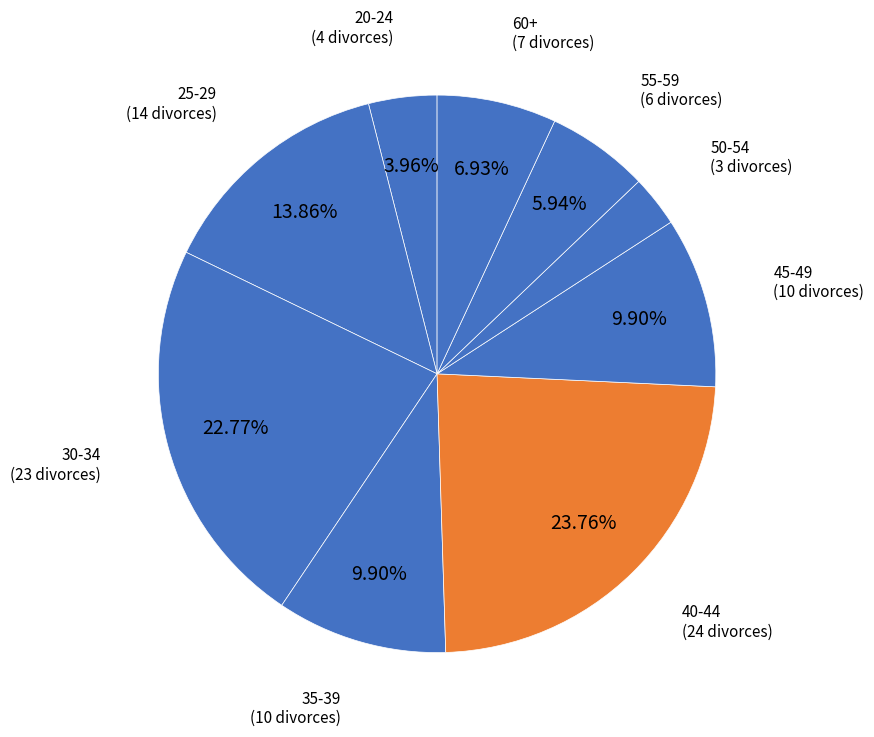

Is the sum of 30-34 and 45-49 greater than half?

No